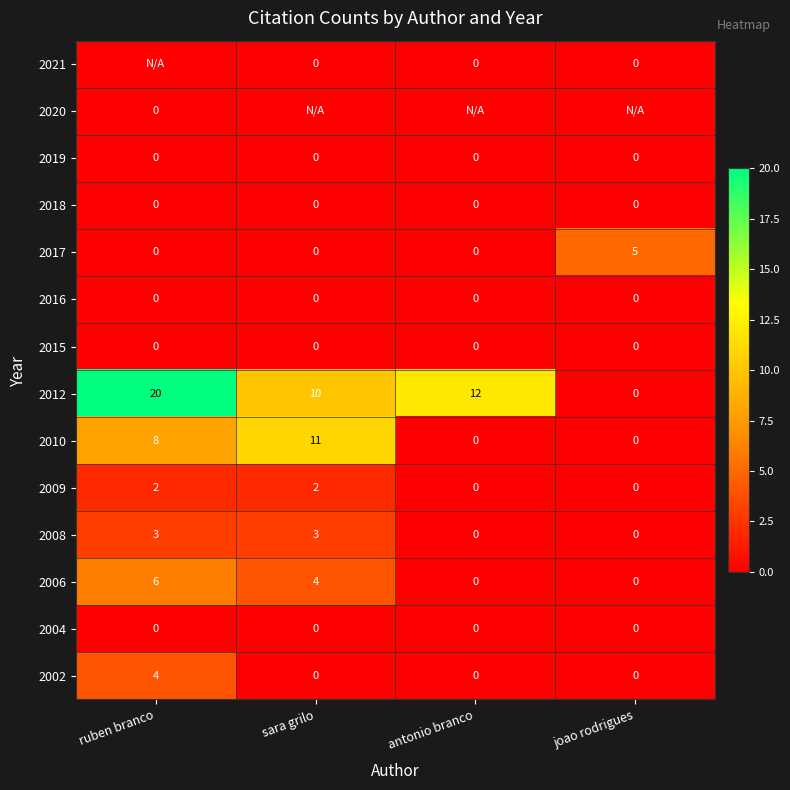

At which label is 2006 closest to 3?

sara grilo